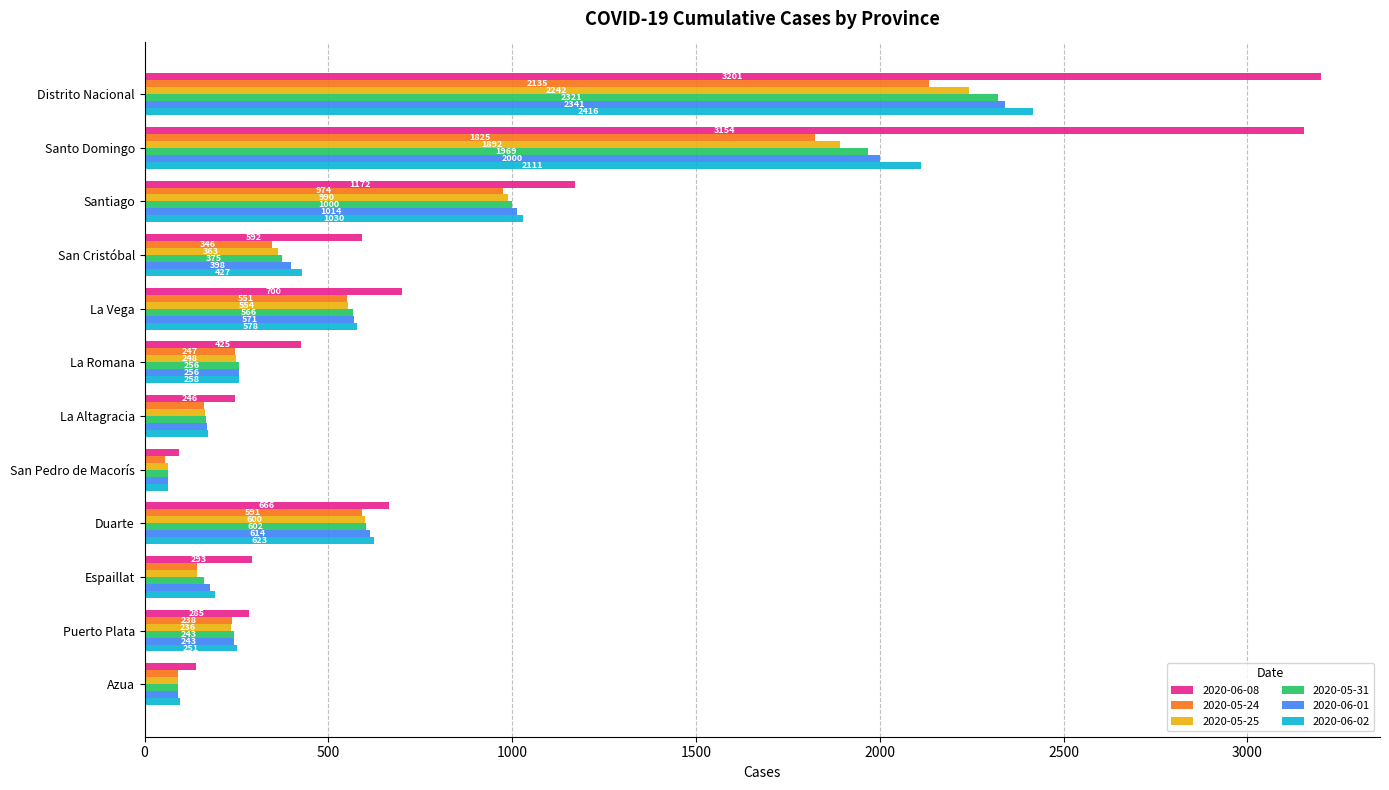

At which category is the sum across all series the highest?

Distrito Nacional